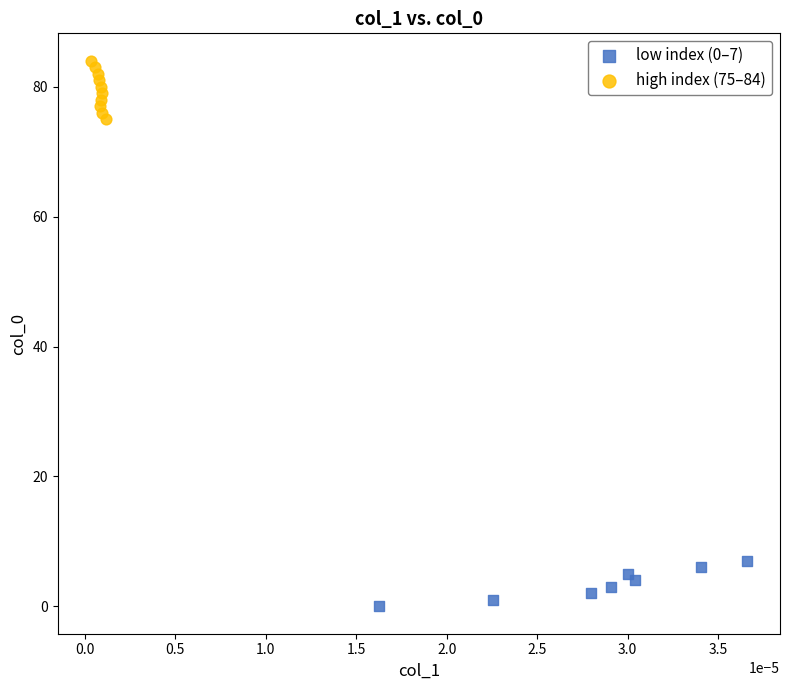

Which series has the largest Y range (max minus min)?

high index (75–84)